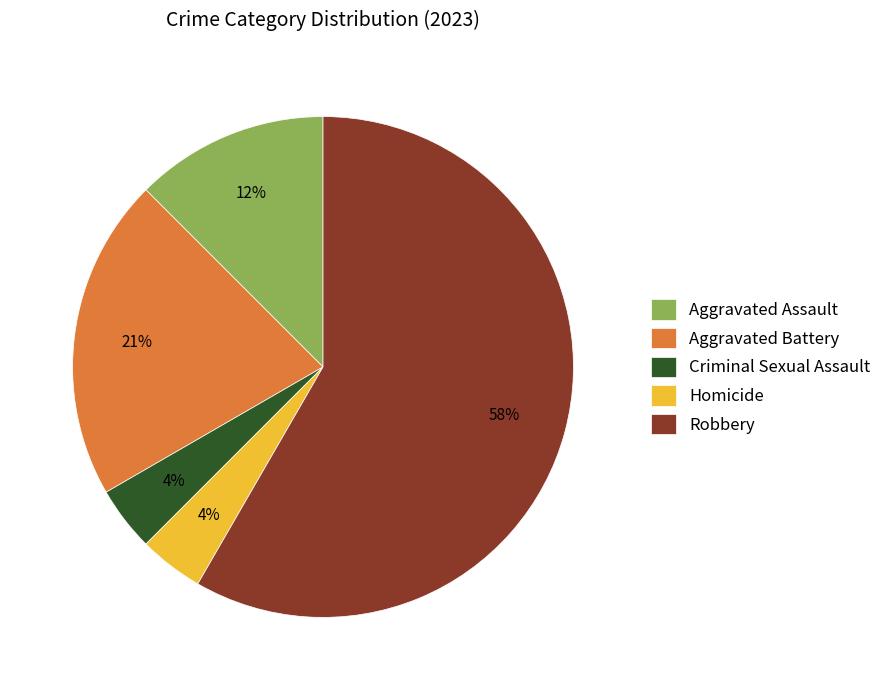

To the nearest percent, what percentage of the pie is Homicide?

4%